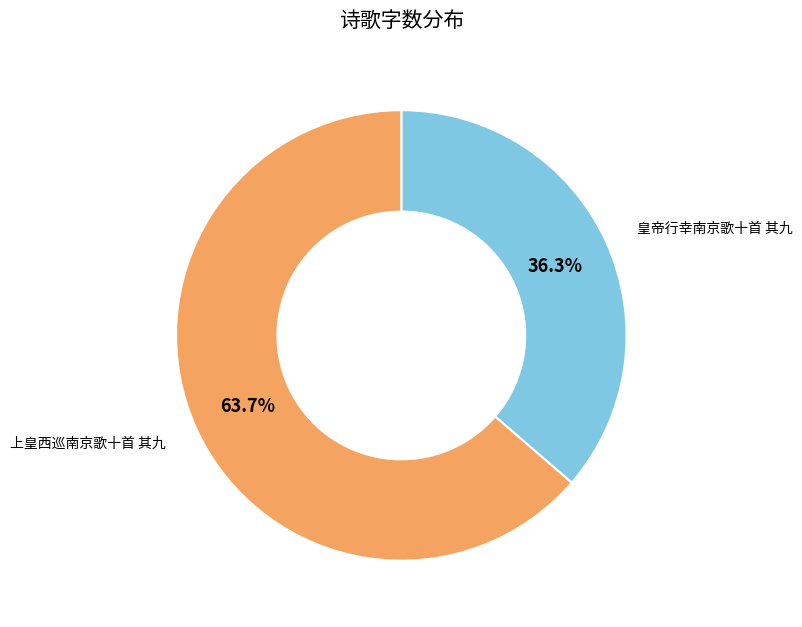

Is there any slice that represents more than half of the pie?

Yes